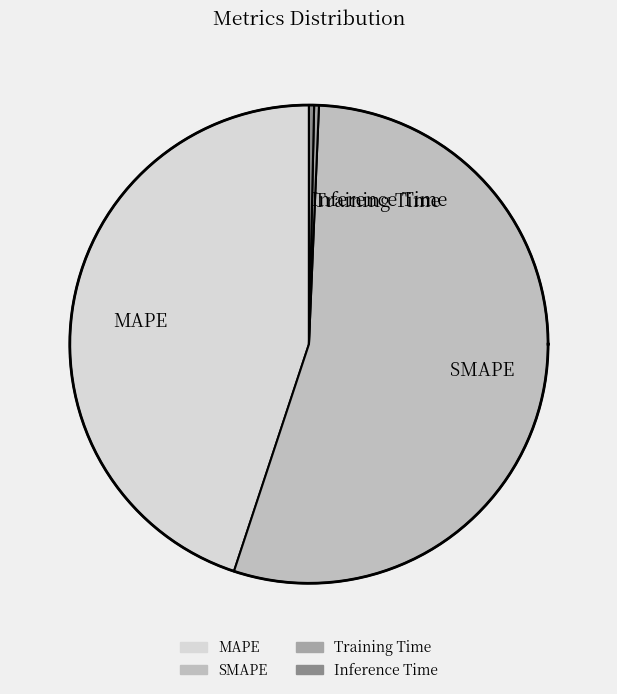

To the nearest percent, what is the combined percentage of Training Time and Inference Time?

1%